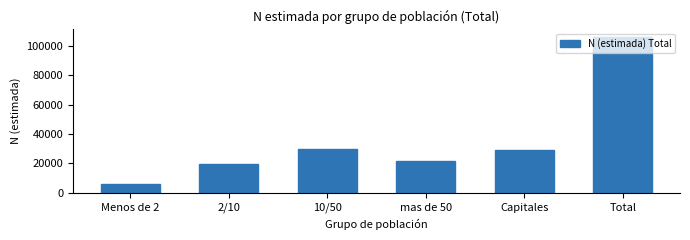

What is the maximum value shown in the chart?

105970